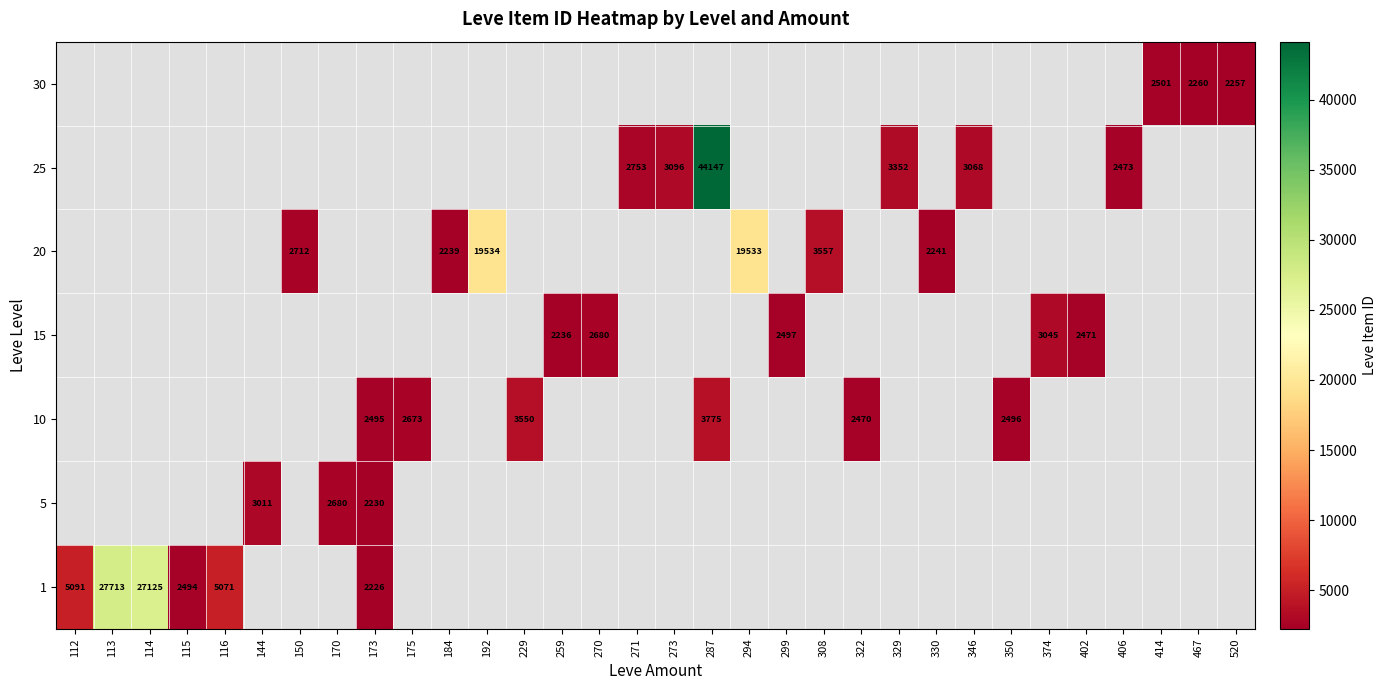

At how many categories does at least one series exceed 18881?

5